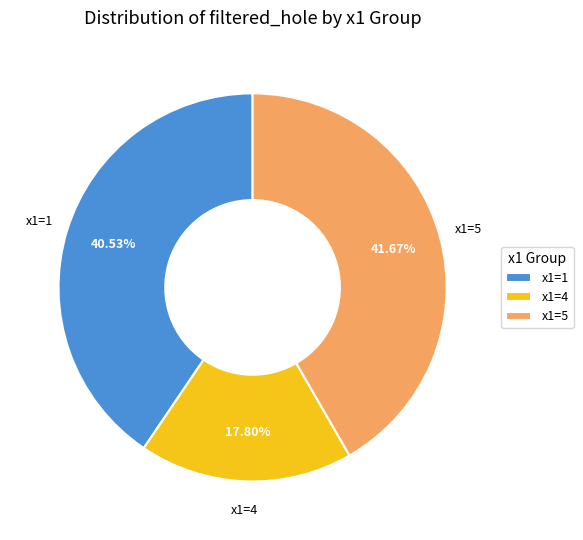

Which slice is the smallest?

x1=4